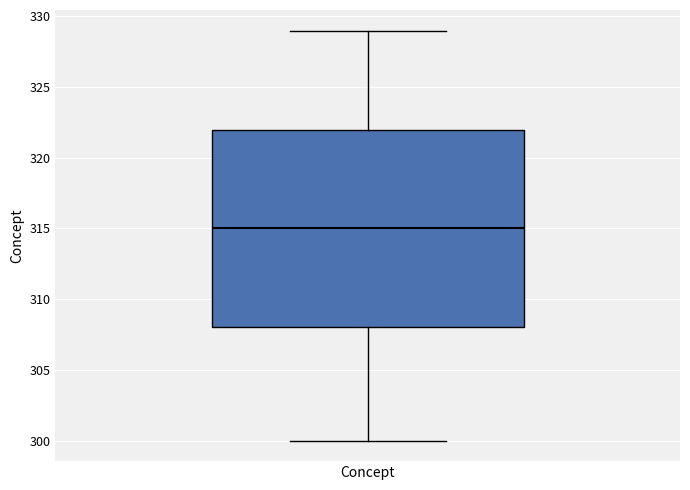

Transcribe this box plot: give where the median line is, the range the box spans, and where the two whiskers end, as read against the y-axis. The values are not printed on the chart, so give them approximately, as read against the axis.

median 315, box 308 to 322, whiskers 300 to 329